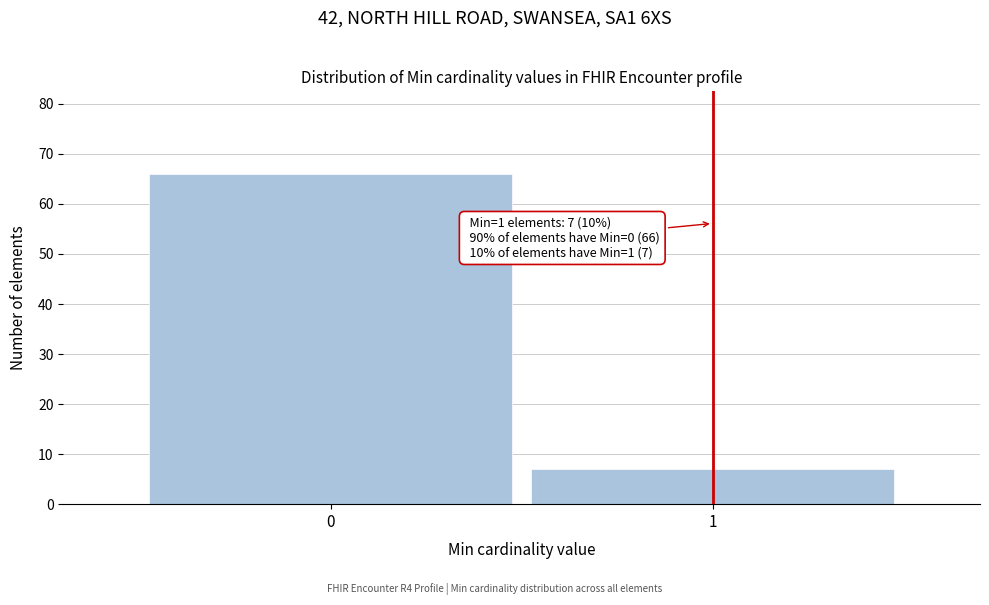

Reading left to right, list all the values displayed in this chart.

0=66	1=7